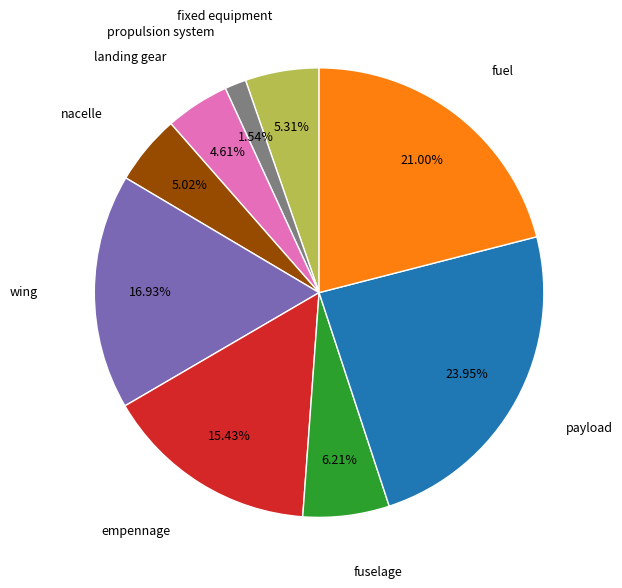

Is there a majority slice in this chart?

No